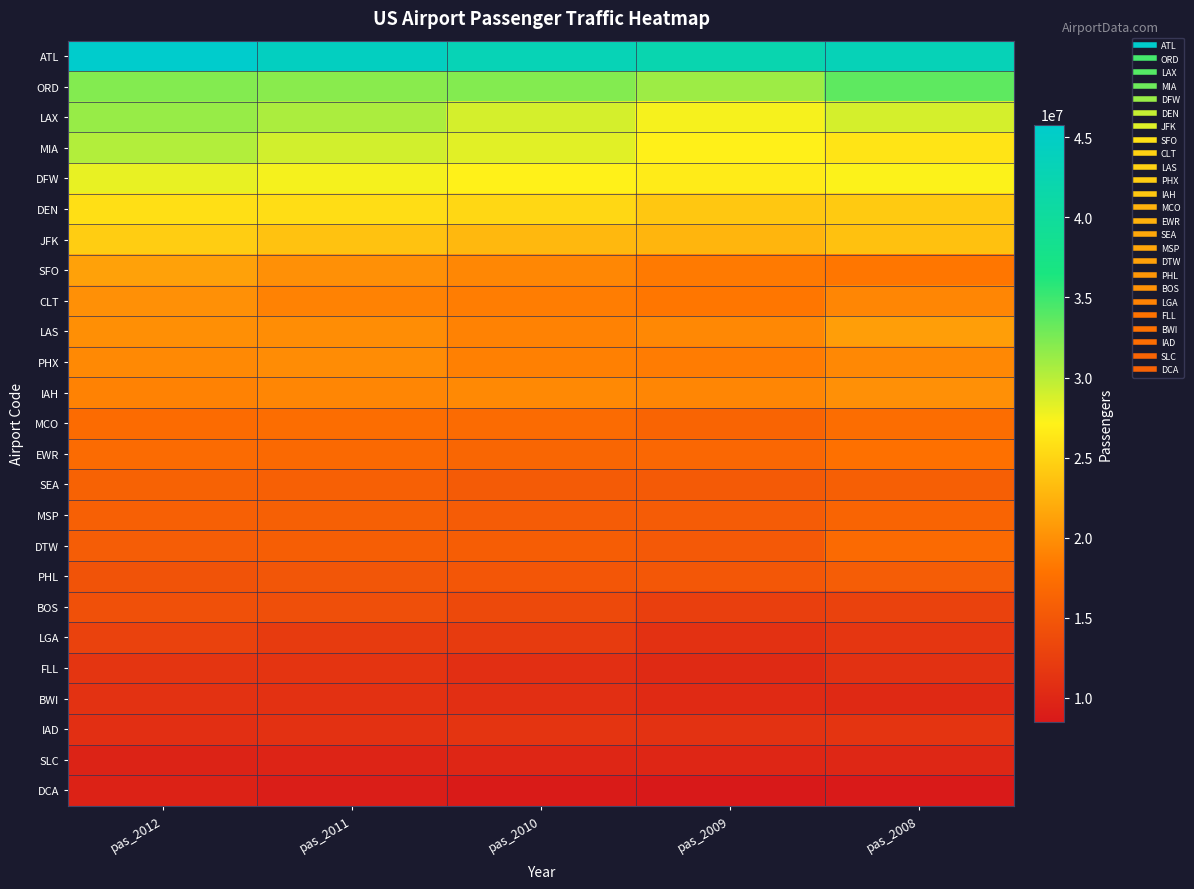

Reading right to left, what are all the values shown in this chart?

ATL: pas_2008=43236665	pas_2009=42280868	pas_2010=43130585	pas_2011=44414121	pas_2012=45798809
ORD: pas_2008=33683991	pas_2009=31135732	pas_2010=32171831	pas_2011=31892301	pas_2012=32171743
LAX: pas_2008=28861477	pas_2009=27439897	pas_2010=28857755	pas_2011=30528737	pas_2012=31326268
MIA: pas_2008=26187768	pas_2009=27017654	pas_2010=28342158	pas_2011=28987488	pas_2012=30227003
DFW: pas_2008=27219985	pas_2009=26663984	pas_2010=27100656	pas_2011=27518358	pas_2012=28022877
DEN: pas_2008=24287939	pas_2009=24013669	pas_2010=25241962	pas_2011=25667499	pas_2012=25799832
JFK: pas_2008=23620948	pas_2009=22710272	pas_2010=22934047	pas_2011=23664830	pas_2012=24520943
SFO: pas_2008=18135827	pas_2009=18467908	pas_2010=19359003	pas_2011=20038679	pas_2012=21284224
CLT: pas_2008=19291428	pas_2009=18165476	pas_2010=18629181	pas_2011=19022535	pas_2012=20032426
LAS: pas_2008=21024443	pas_2009=19445952	pas_2010=18996738	pas_2011=19854759	pas_2012=19941173
PHX: pas_2008=19450576	pas_2009=18559647	pas_2010=18907171	pas_2011=19750306	pas_2012=19556189
IAH: pas_2008=20030898	pas_2009=19290239	pas_2010=19528631	pas_2011=19306660	pas_2012=19038958
MCO: pas_2008=17288480	pas_2009=16371016	pas_2010=17017491	pas_2011=17250415	pas_2012=17159425
EWR: pas_2008=17599578	pas_2009=16659441	pas_2010=16571754	pas_2011=16814092	pas_2012=17035098
SEA: pas_2008=15839504	pas_2009=15273092	pas_2010=15406243	pas_2011=15971676	pas_2012=16121123
MSP: pas_2008=16369324	pas_2009=15551206	pas_2010=15512487	pas_2011=15895653	pas_2012=15943751
DTW: pas_2008=16998174	pas_2009=15211402	pas_2010=15643890	pas_2011=15716865	pas_2012=15599877
PHL: pas_2008=15586852	pas_2009=15002961	pas_2010=14951254	pas_2011=14883180	pas_2012=14587631
BOS: pas_2008=12820489	pas_2009=12566797	pas_2010=13561814	pas_2011=14171476	pas_2012=14293675
LGA: pas_2008=11567586	pas_2009=11084300	pas_2010=12001501	pas_2011=11989227	pas_2012=12818717
FLL: pas_2008=11020091	pas_2009=10258118	pas_2010=10829810	pas_2011=11332466	pas_2012=11445101
BWI: pas_2008=10215225	pas_2009=10338950	pas_2010=10848633	pas_2011=11067317	pas_2012=11183965
IAD: pas_2008=11348775	pas_2009=11132098	pas_2010=11276481	pas_2011=11043829	pas_2012=10785683
SLC: pas_2008=9993198	pas_2009=9903821	pas_2010=9910493	pas_2011=9701756	pas_2012=9579836
DCA: pas_2008=8704466	pas_2009=8490288	pas_2010=8736804	pas_2011=9053004	pas_2012=9462206